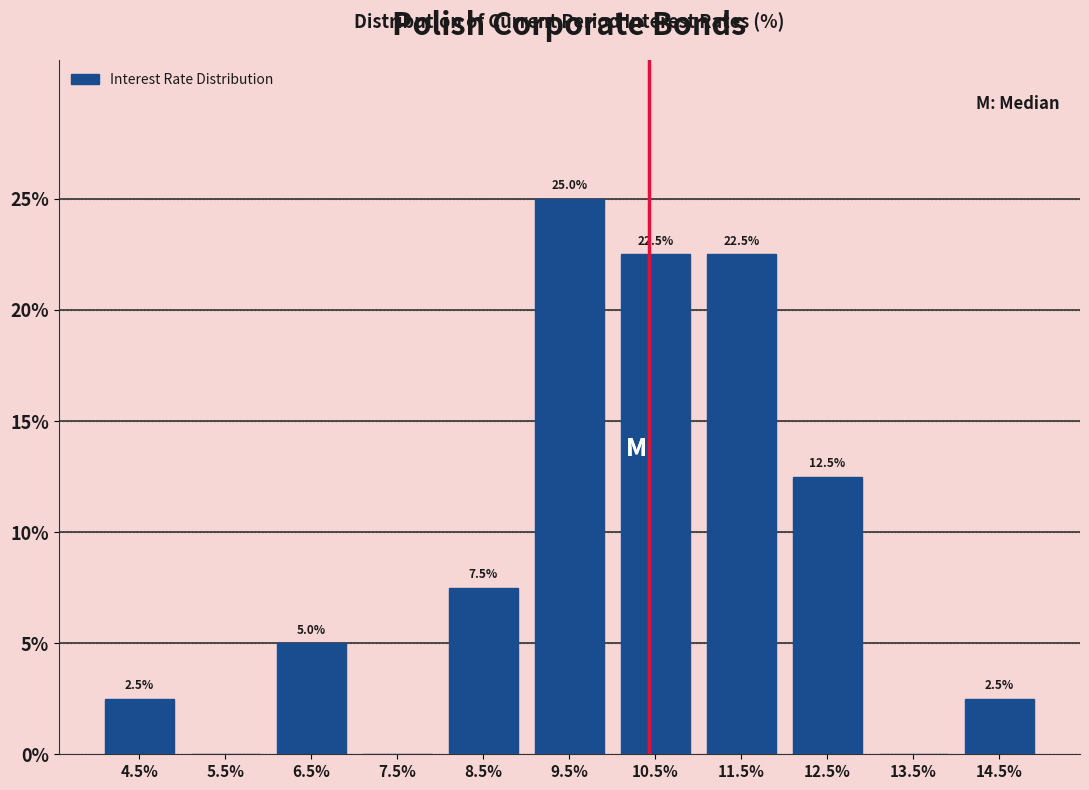

Which range on the x-axis has the tallest bar?

9 to 10